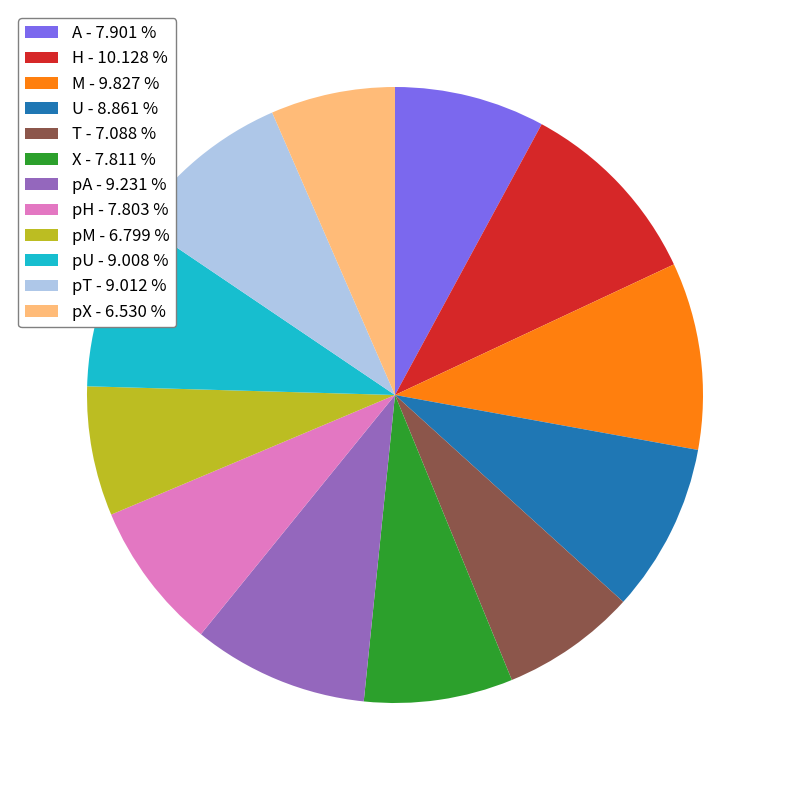

True or false: H accounts for 1% of the total.

False